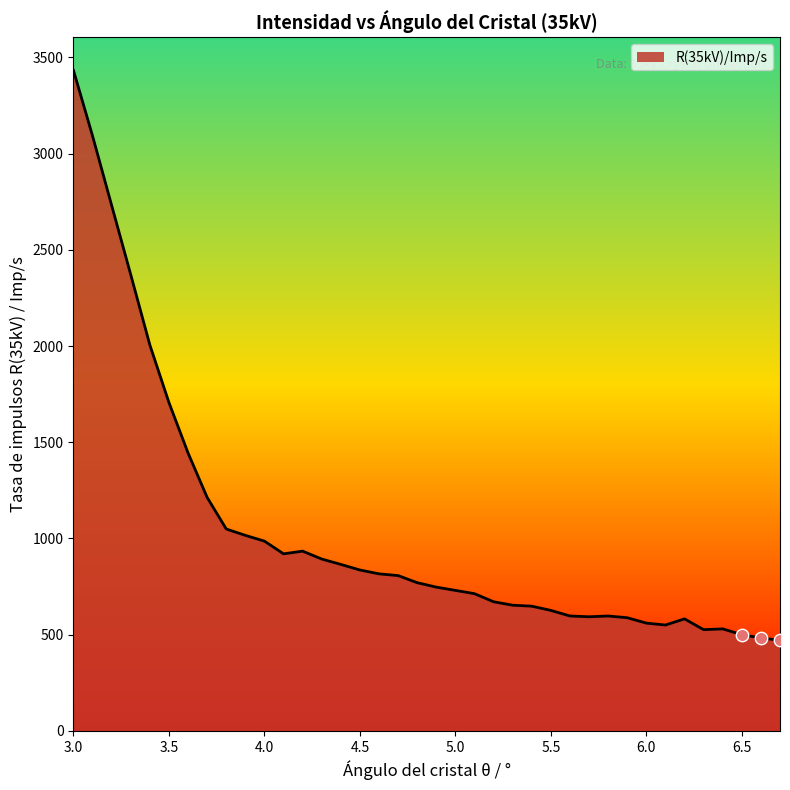

What is the difference between the maximum and minimum values?

2961